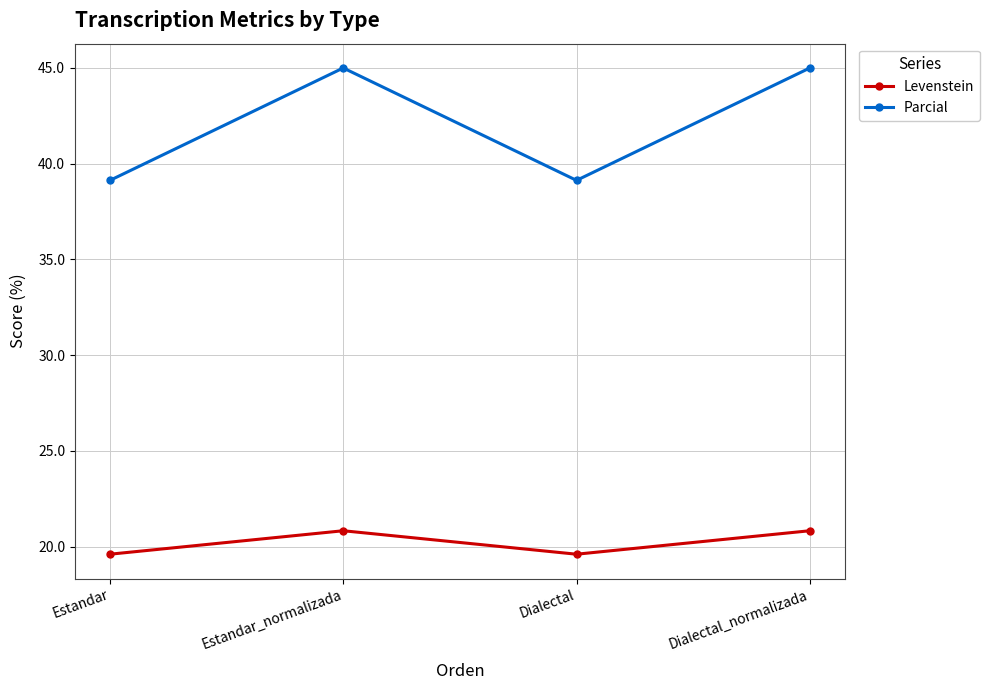

Which series changed the most between Estandar and Estandar_normalizada?

Parcial